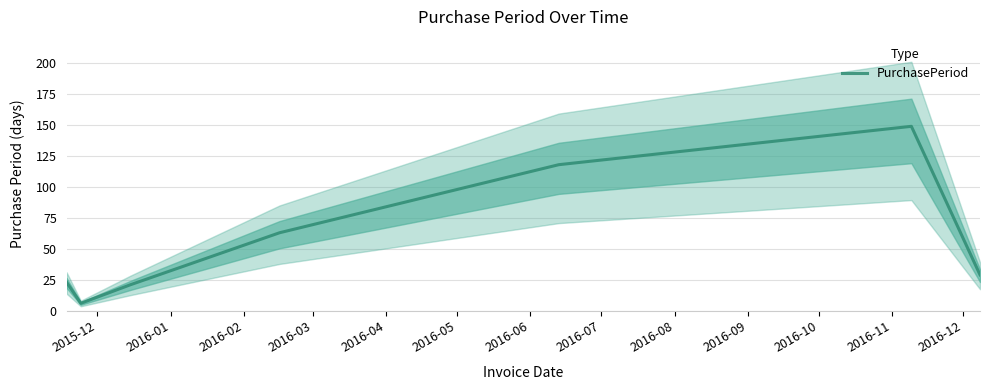

What is the maximum value for PurchasePeriod?

149